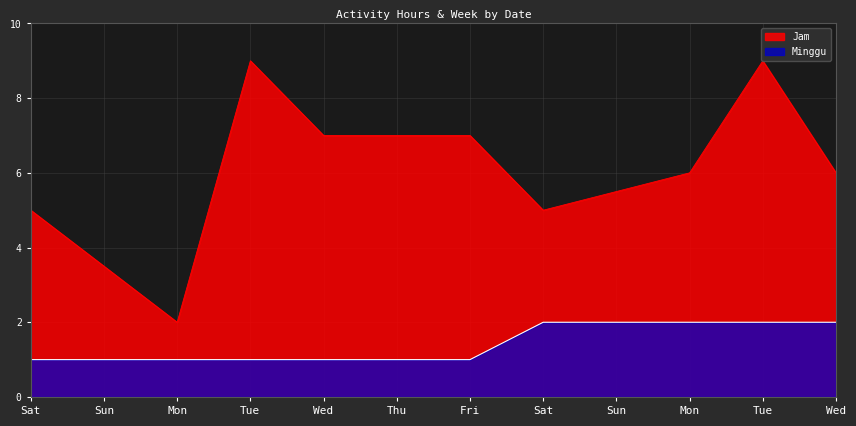

What is the difference between the maximum and minimum values in the Minggu series?

1